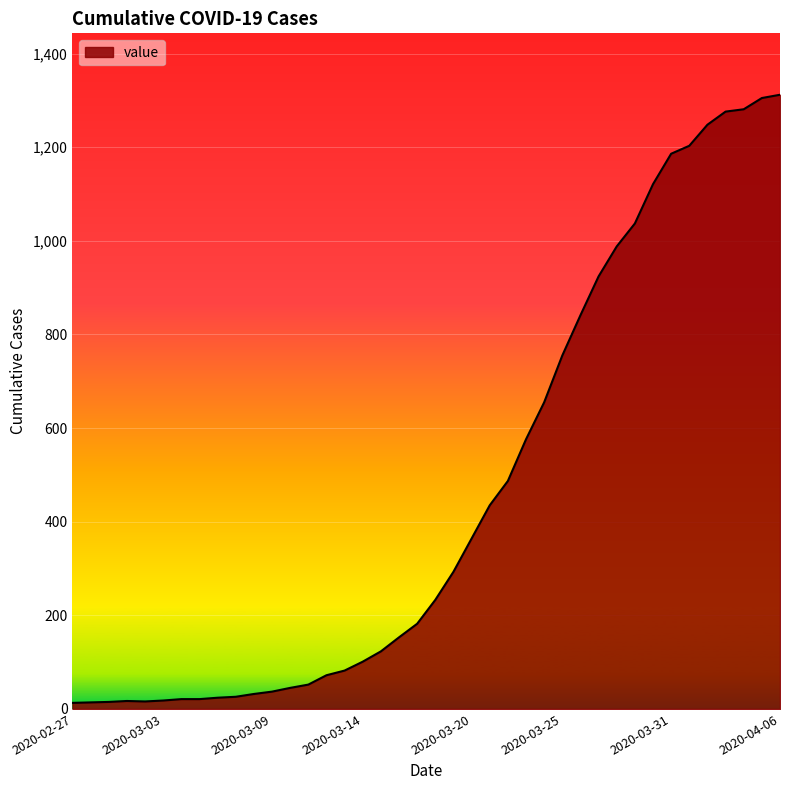

What is the maximum value shown in the chart?

1312